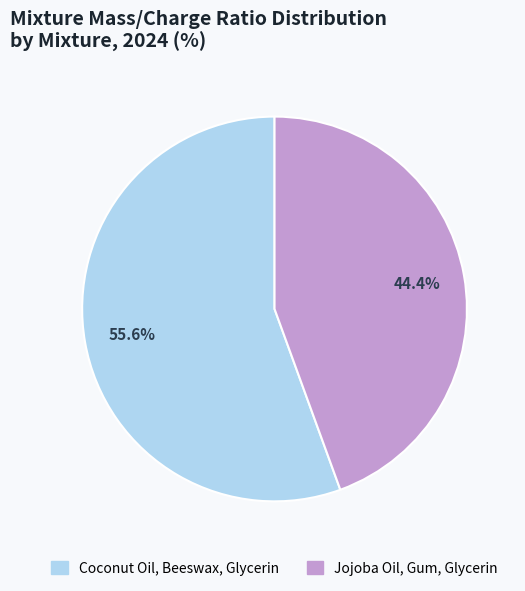

Is the sum of Jojoba Oil, Gum, Glycerin and Coconut Oil, Beeswax, Glycerin greater than half?

Yes